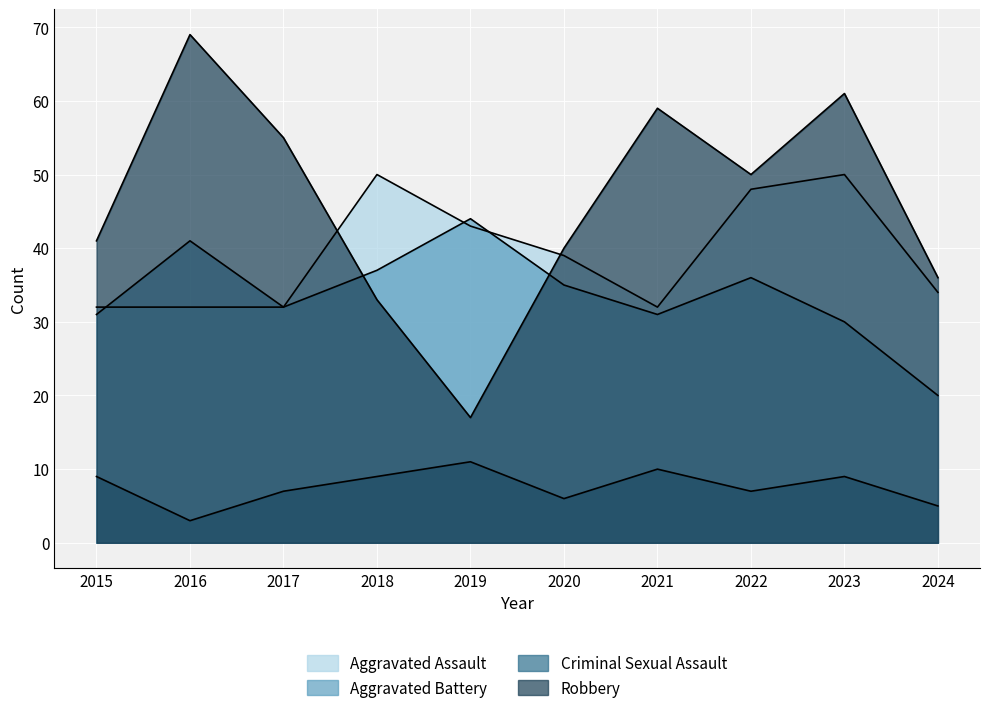

How many series are shown in this chart?

4